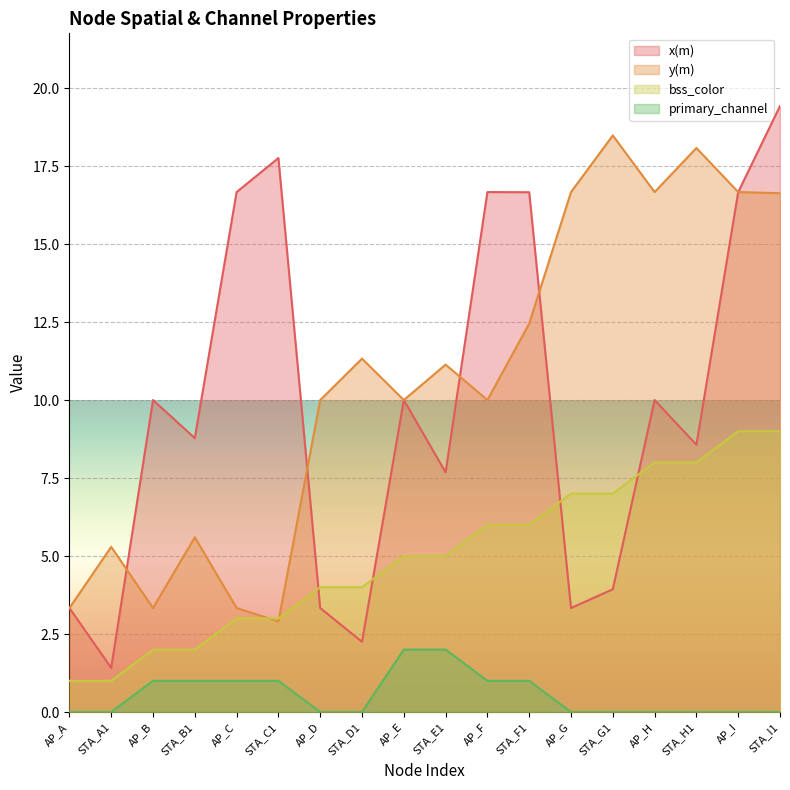

Where does the y(m) series first go above 11?

STA_D1